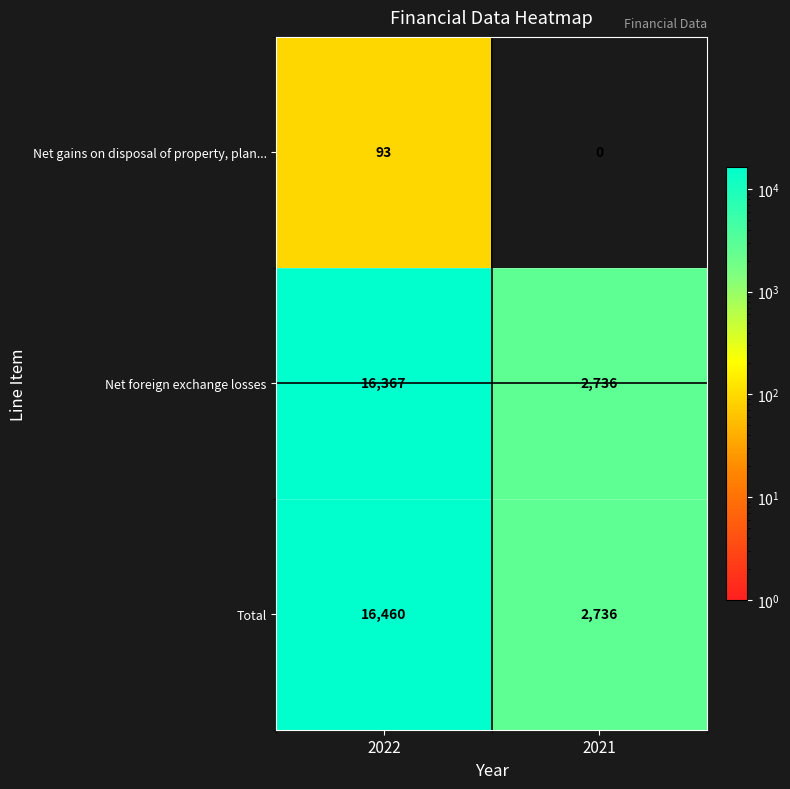

At which category is the sum across all series the highest?

2022